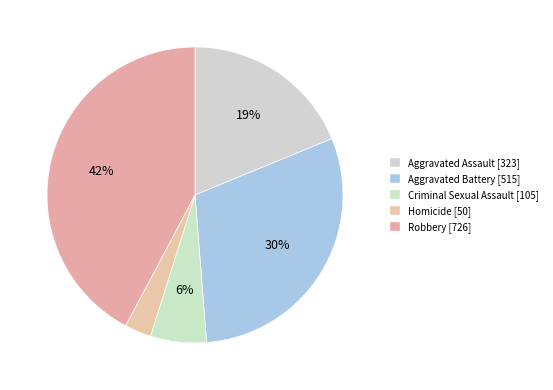

To the nearest percent, what is the average slice percentage?

20%